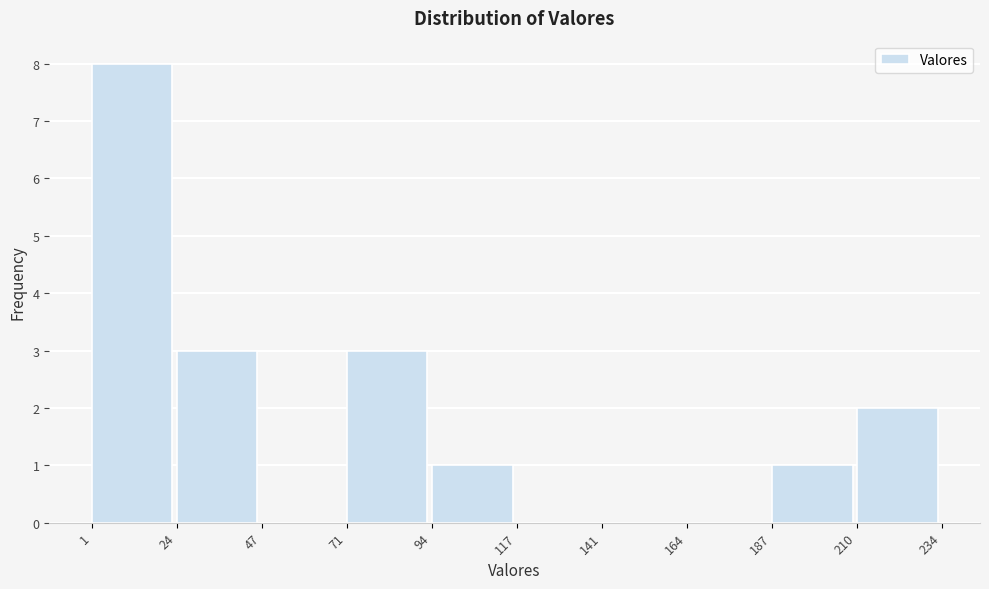

Reading left to right, list every bar in this chart as the range it spans on the x-axis followed by its height. The values are not printed on the chart, so give them approximately, as read against the axis.

1 to 24: 8
24 to 47: 3
47 to 71: 0
71 to 94: 3
94 to 117: 1
117 to 141: 0
141 to 164: 0
164 to 187: 0
187 to 210: 1
210 to 234: 2